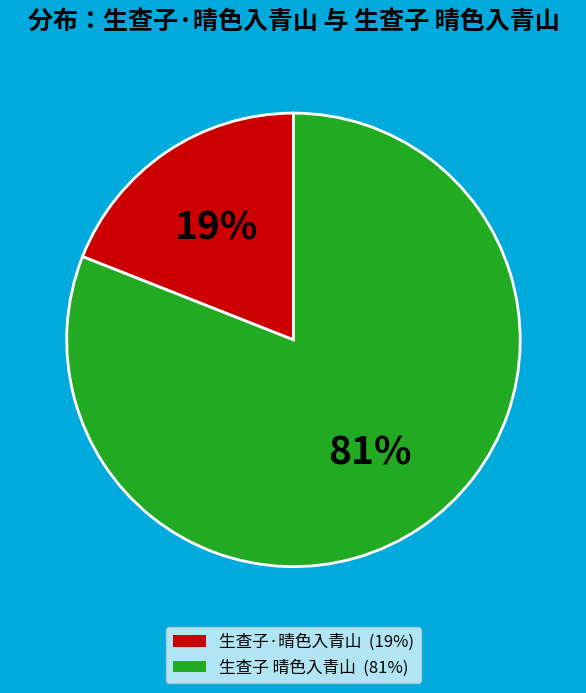

Combined, do 生查子·晴色入青山 (19%) and 生查子 晴色入青山 (81%) account for over 50%?

Yes